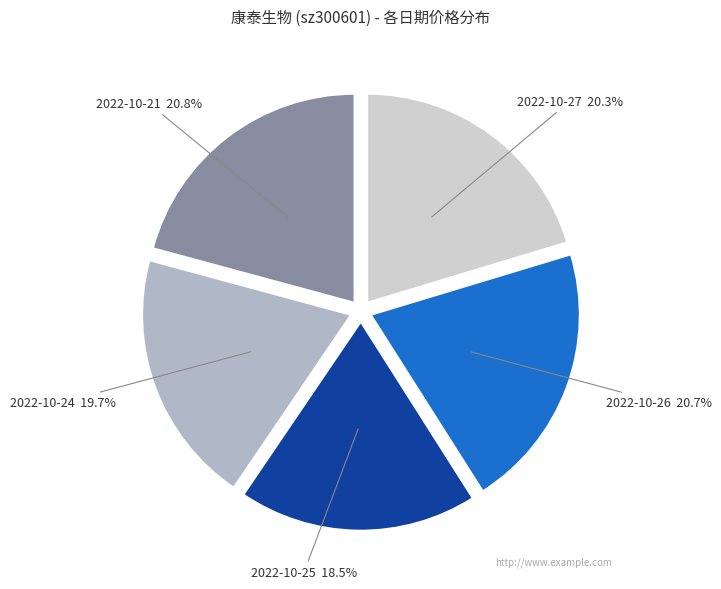

Is there a majority slice in this chart?

No